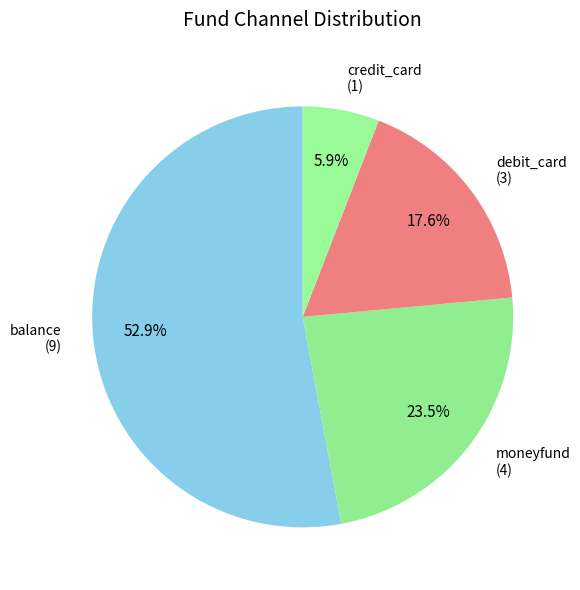

Approximately how many times larger is the value at balance compared to credit_card?

9.0